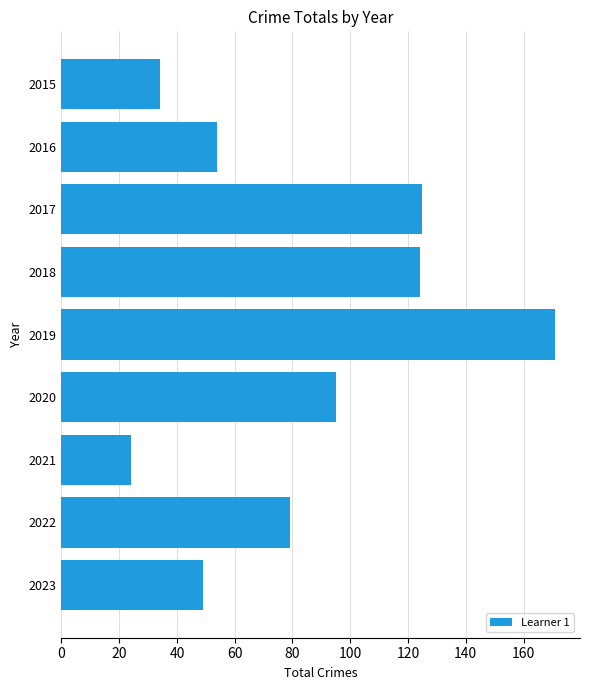

Which has a higher value, 2020 or 2022?

2020